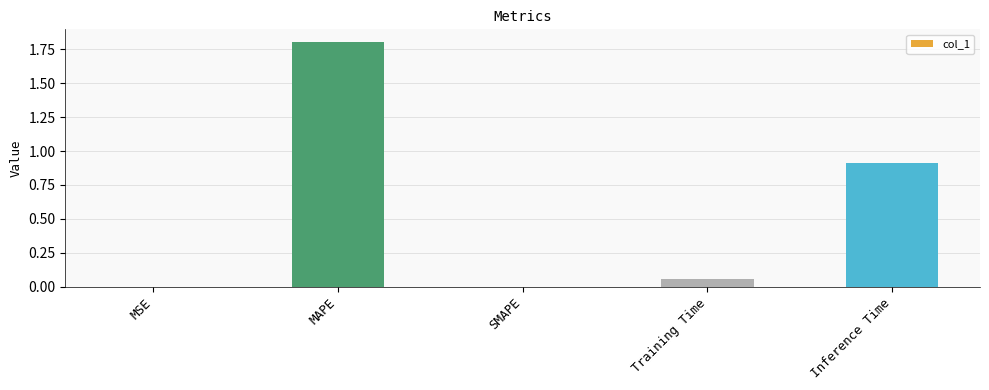

What is the sum of all values?

2.8